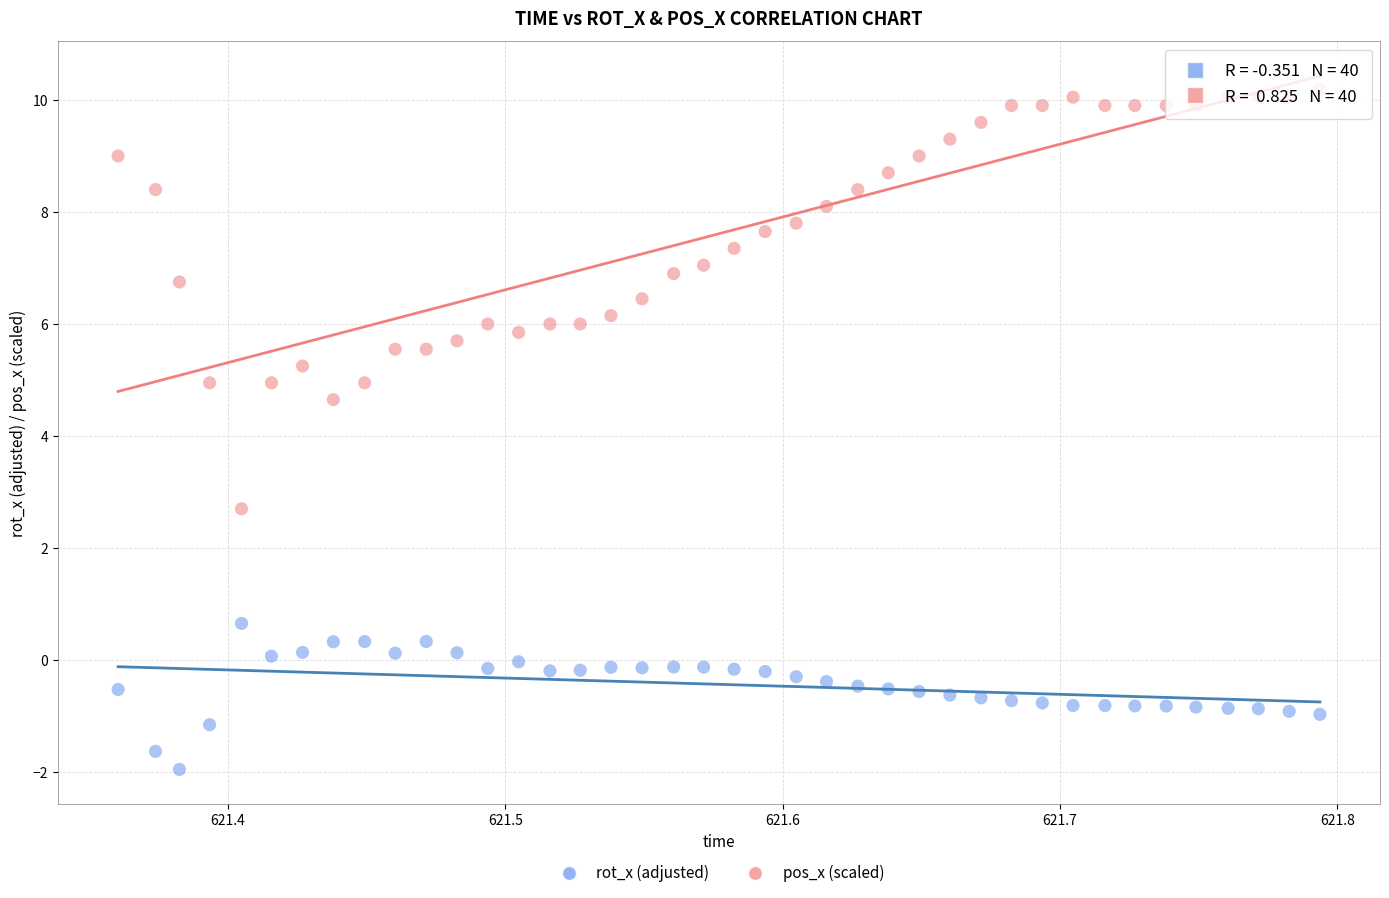

Which series contains the highest Y value?

pos_x (scaled)